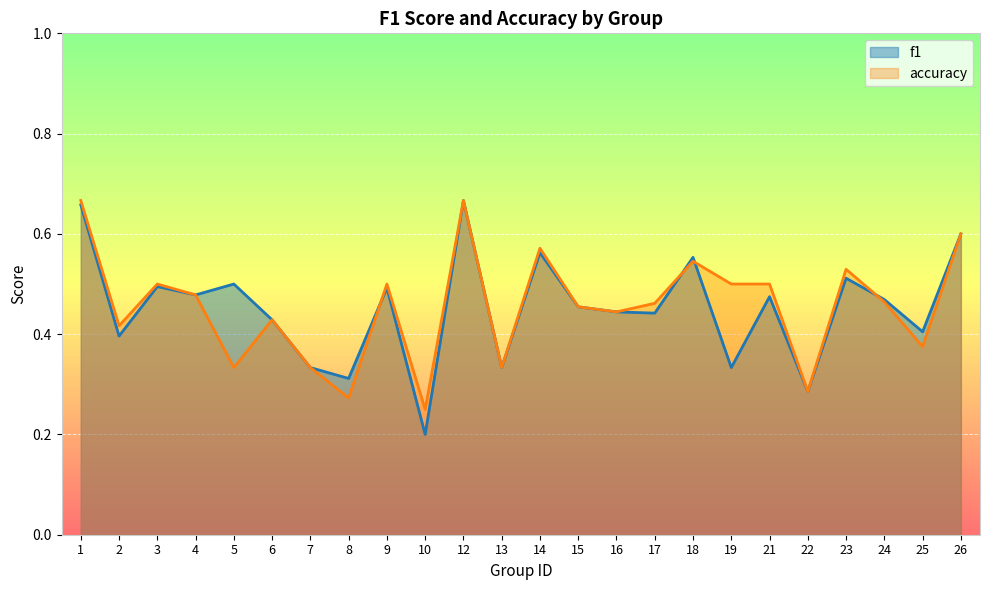

Reading left to right, transcribe all the data shown in this chart.

f1: 1=0.7	2=0.4	3=0.5	4=0.5	5=0.5	6=0.4	7=0.3	8=0.3	9=0.5	10=0.2	12=0.7	13=0.3	14=0.6	15=0.5	16=0.4	17=0.4	18=0.6	19=0.3	21=0.5	22=0.3	23=0.5	24=0.5	25=0.4	26=0.6
accuracy: 1=0.7	2=0.4	3=0.5	4=0.5	5=0.3	6=0.4	7=0.3	8=0.3	9=0.5	10=0.2	12=0.7	13=0.3	14=0.6	15=0.5	16=0.4	17=0.5	18=0.5	19=0.5	21=0.5	22=0.3	23=0.5	24=0.5	25=0.4	26=0.6